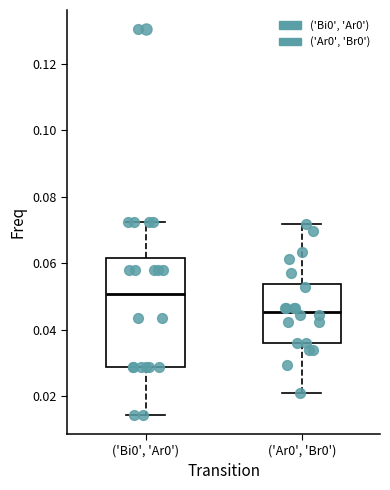

Where does the lower whisker of the box for ('Ar0', 'Br0') end on the y-axis? The values are not printed on the chart, so give them approximately, as read against the axis.

0.022